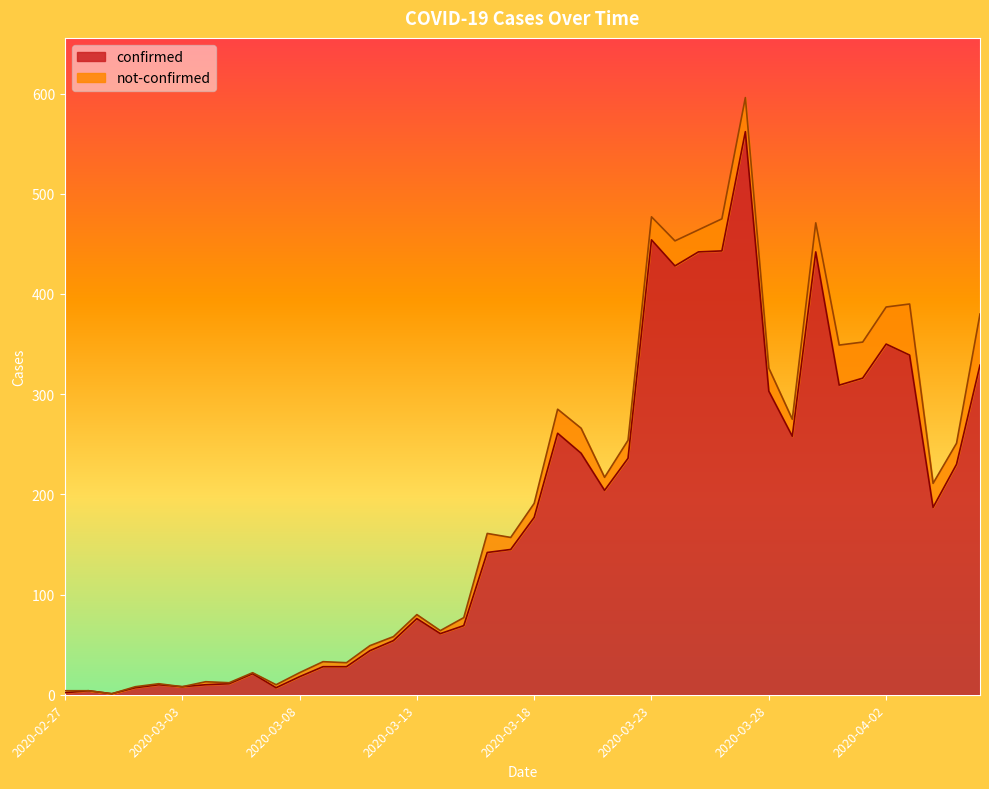

What is the label of the 8th point from the right?

2020-03-30